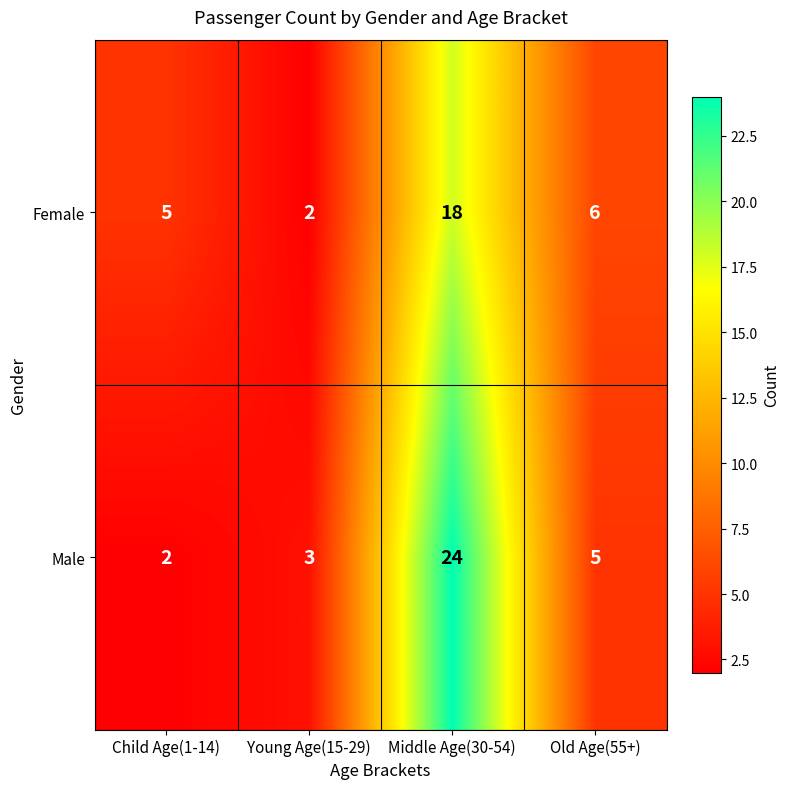

What is the sum of the Male values at Young Age(15-29) and Old Age(55+)?

8